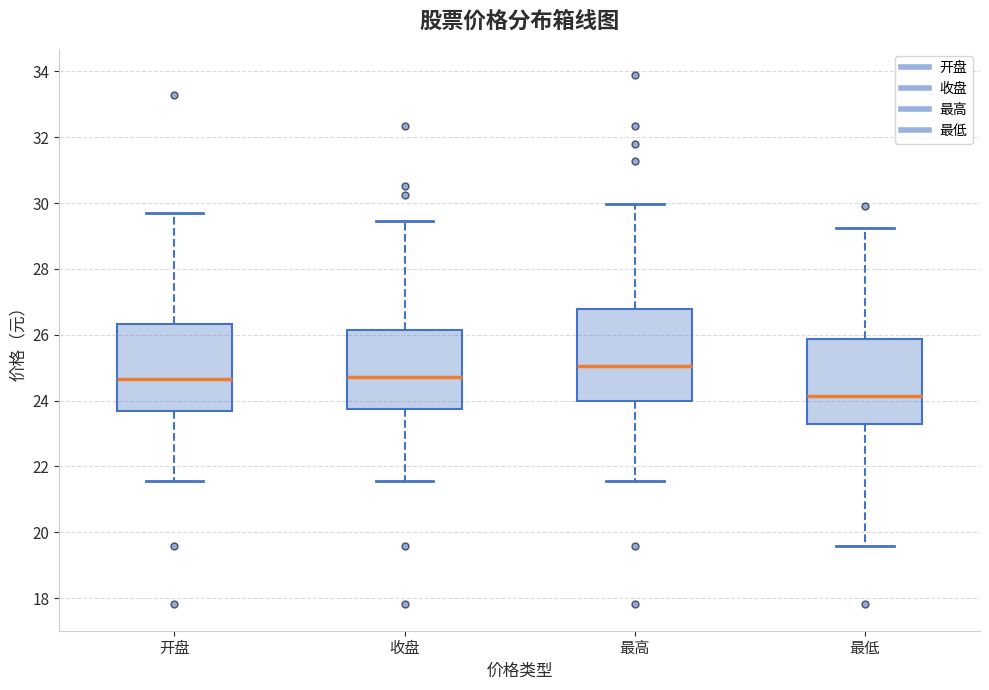

Reading left to right, read every box against the y-axis: the position of its median line, the range the box covers, and the ends of its whiskers. The values are not printed on the chart, so give them approximately, as read against the axis.

开盘: median 24.6, box 23.6 to 26.4, whiskers 21.6 to 29.8
收盘: median 24.8, box 23.8 to 26.2, whiskers 21.6 to 29.4
最高: median 25.0, box 24.0 to 26.8, whiskers 21.6 to 30.0
最低: median 24.2, box 23.2 to 25.8, whiskers 19.6 to 29.2